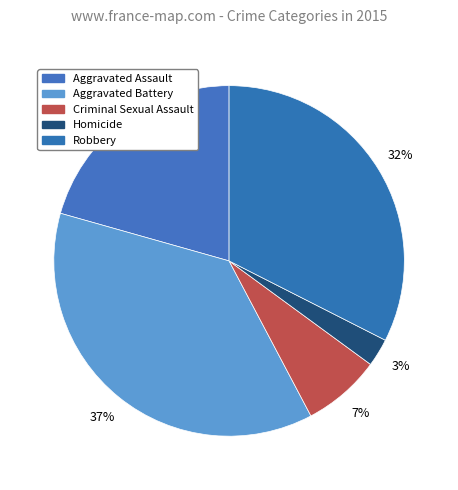

The Criminal Sexual Assault slice represents 7% of the pie. True or false?

True